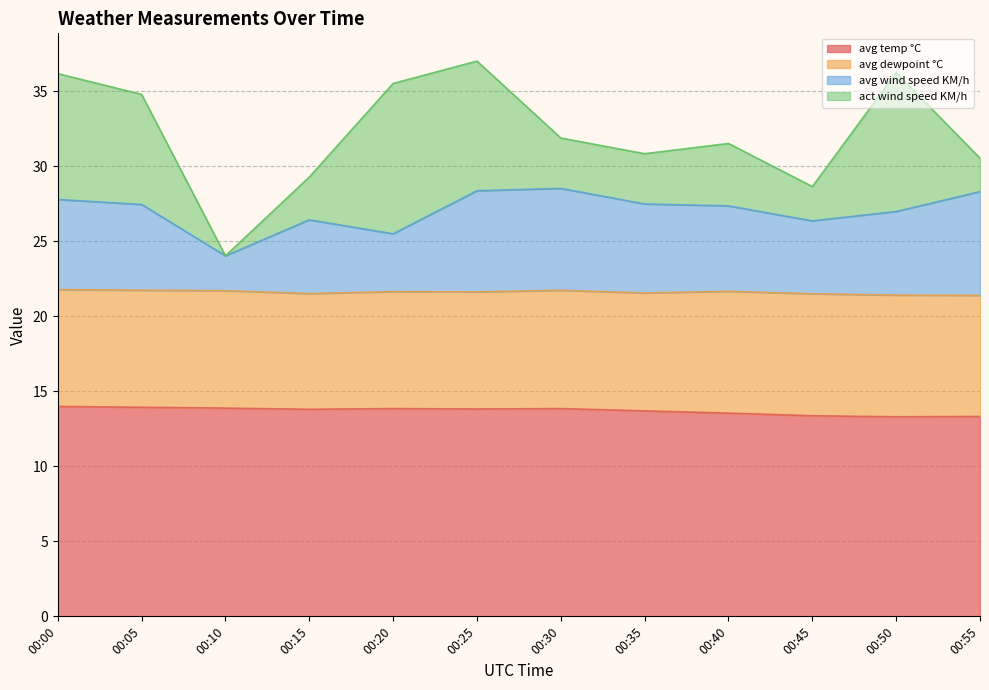

Is it true that avg temp °C equals 23.3 at 00:50?

False